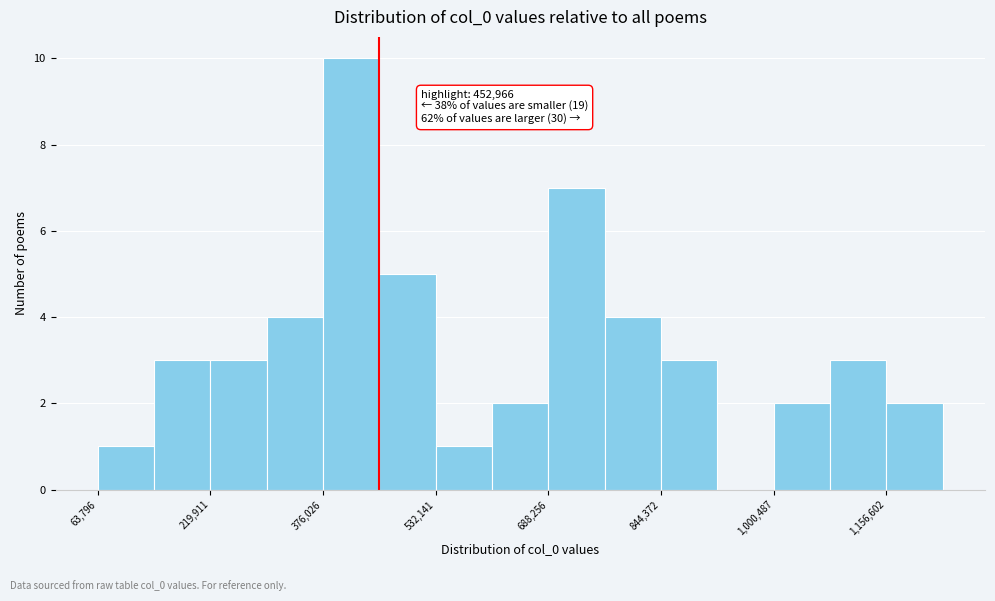

Read against the x-axis, roughly where is the centre of the tallest bar?

420000